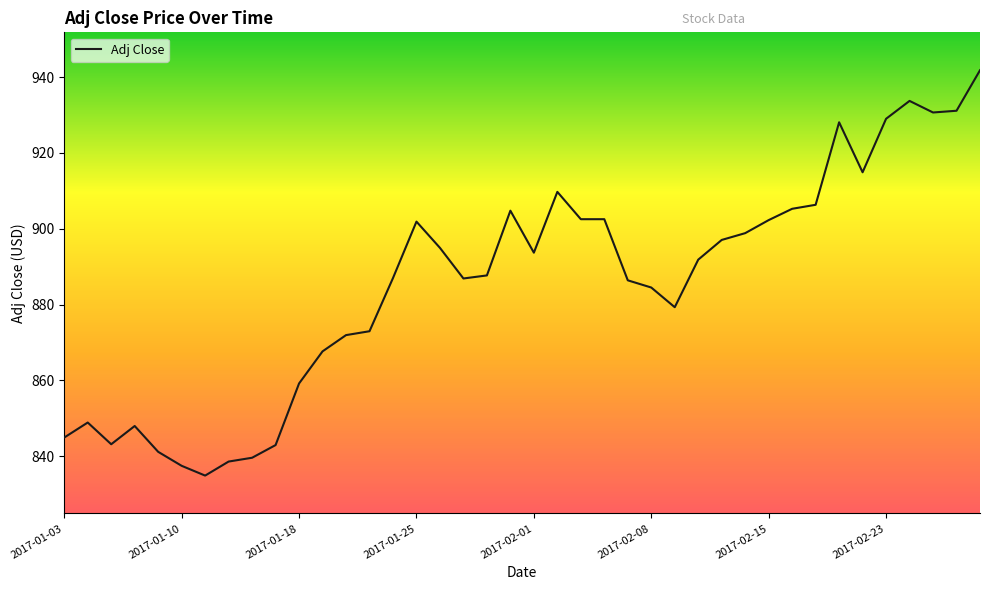

What is the difference between the maximum and minimum values?

106.9